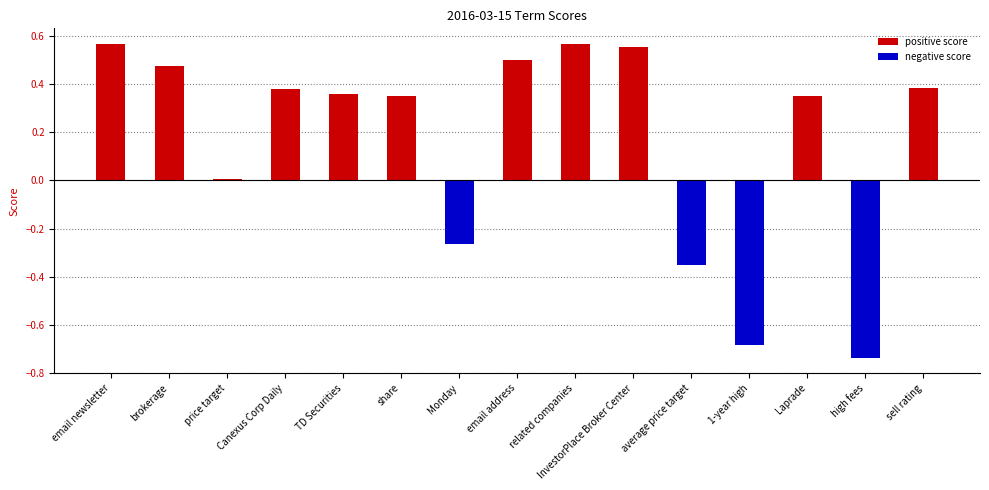

At which category is the sum across all series the highest?

email newsletter